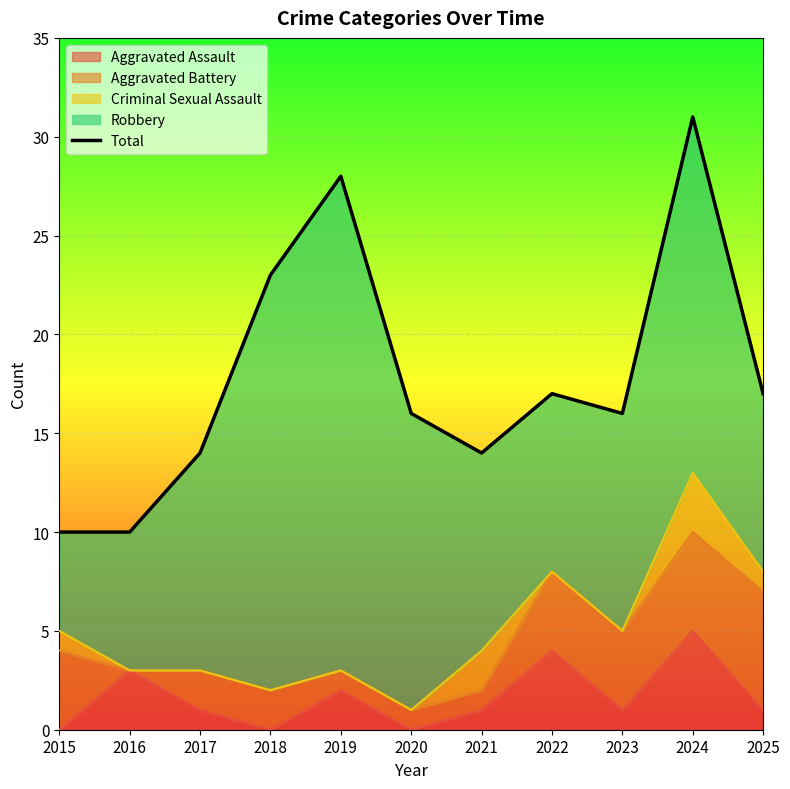

Reading right to left, transcribe all the data shown in this chart.

2025=17	2024=31	2023=16	2022=17	2021=14	2020=16	2019=28	2018=23	2017=14	2016=10	2015=10